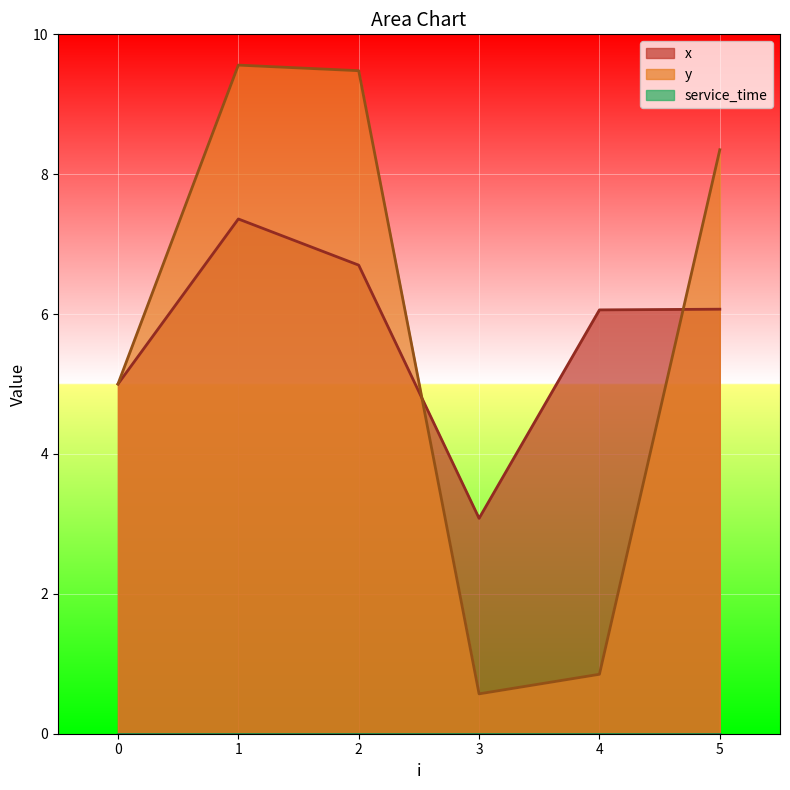

Which series changed the most between 1 and 3?

y